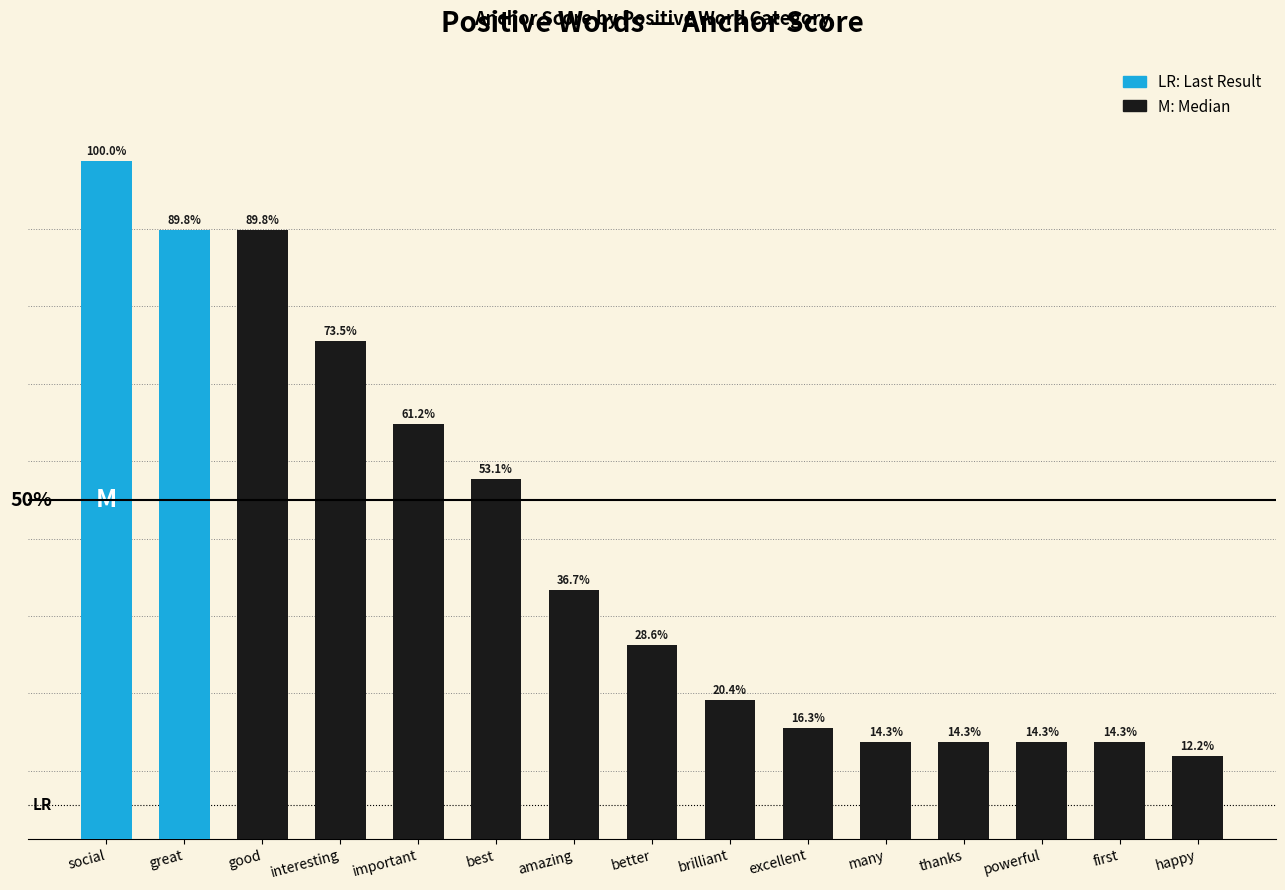

Are the bars horizontal?

No